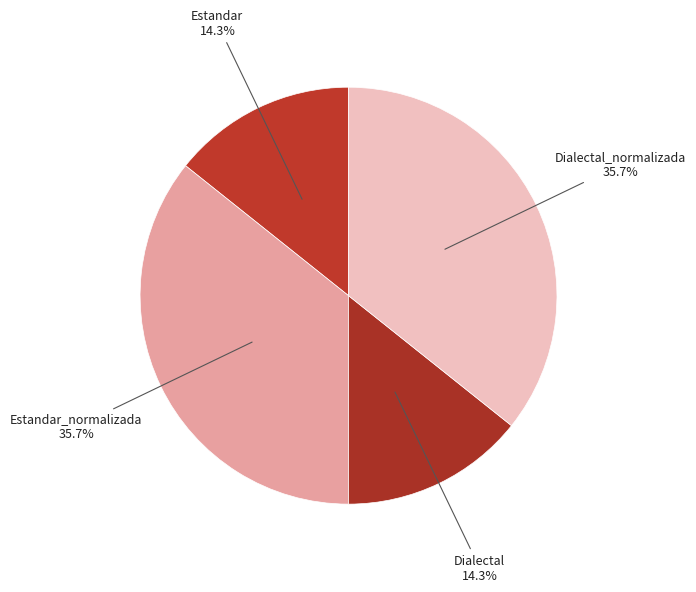

What portion of the pie excludes Estandar?

85.7%